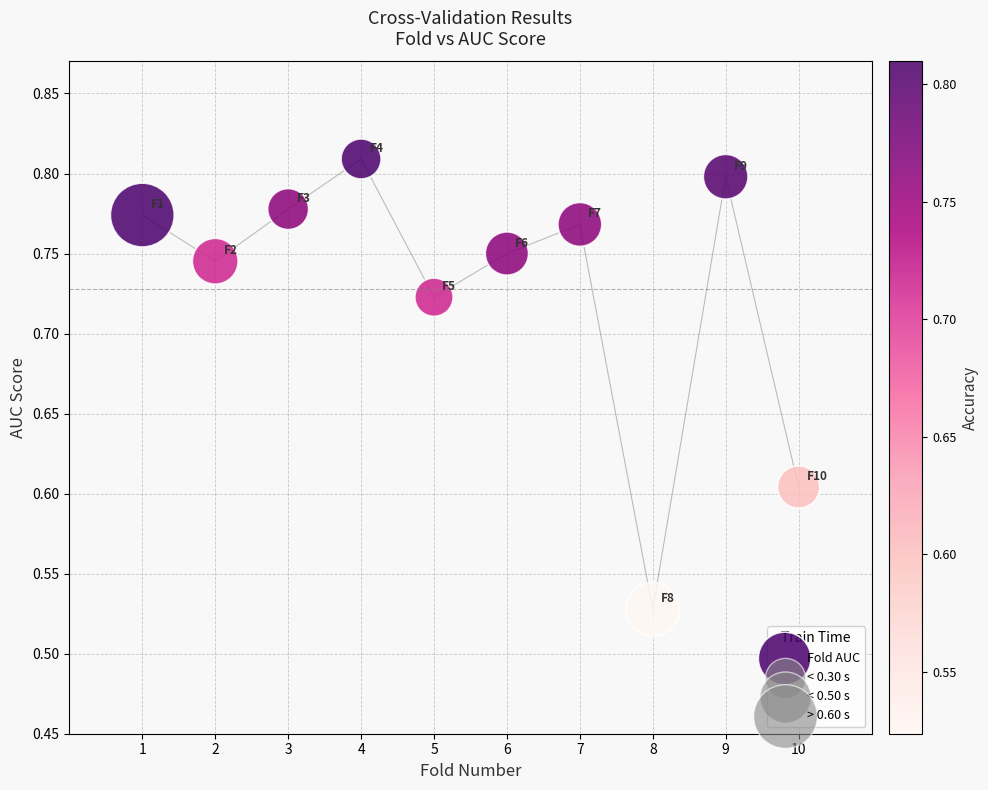

What is the range of X values (max minus min)?

9.0